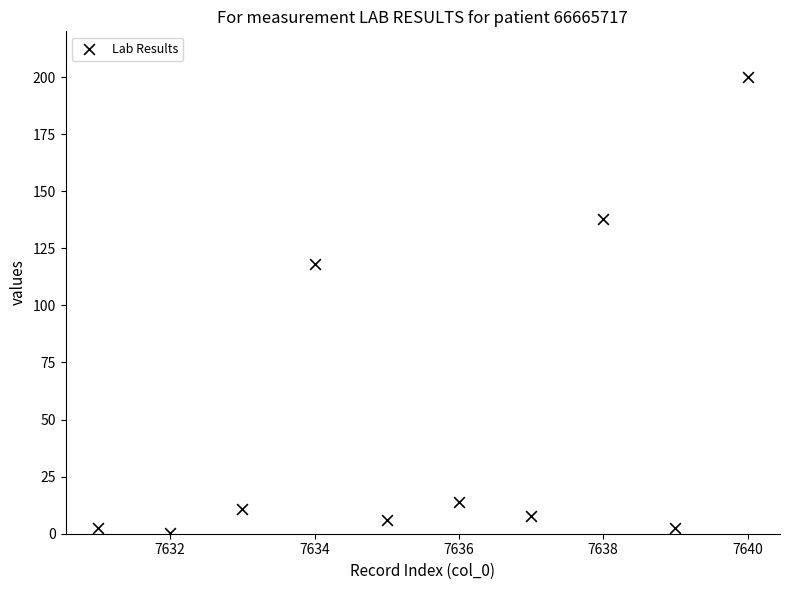

What is the average Y value?

50.0